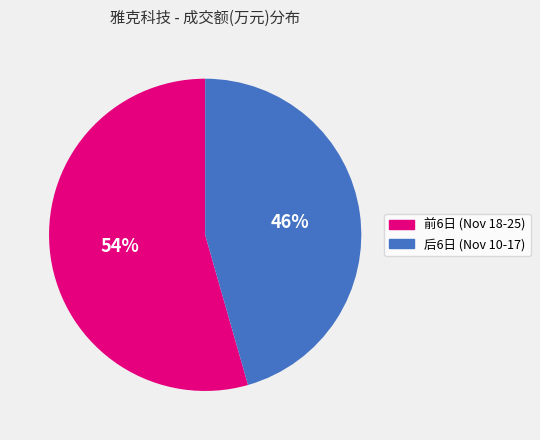

Count the number of slices in the pie.

2